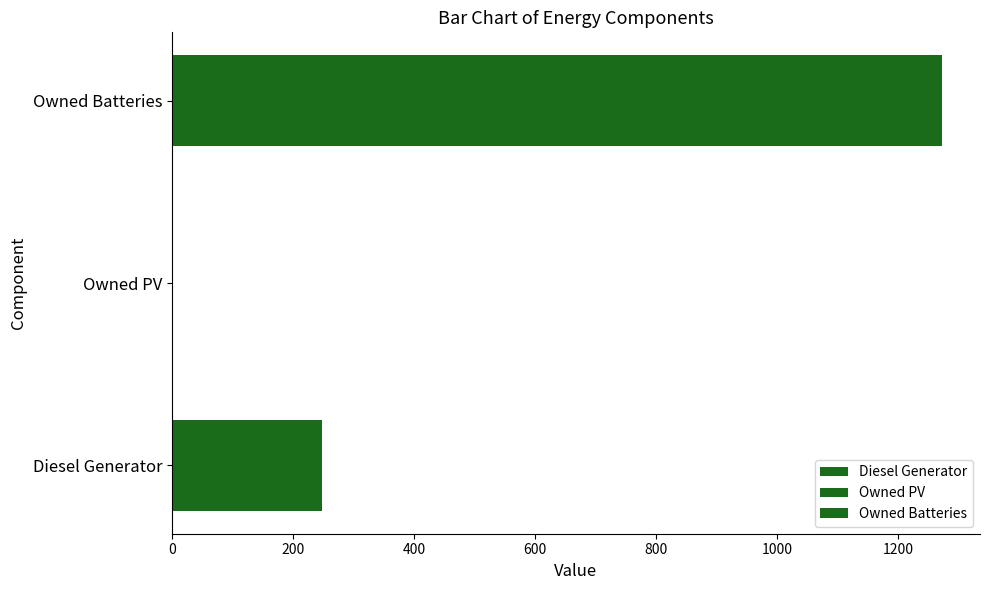

How many values in the Diesel Generator series exceed 217?

1